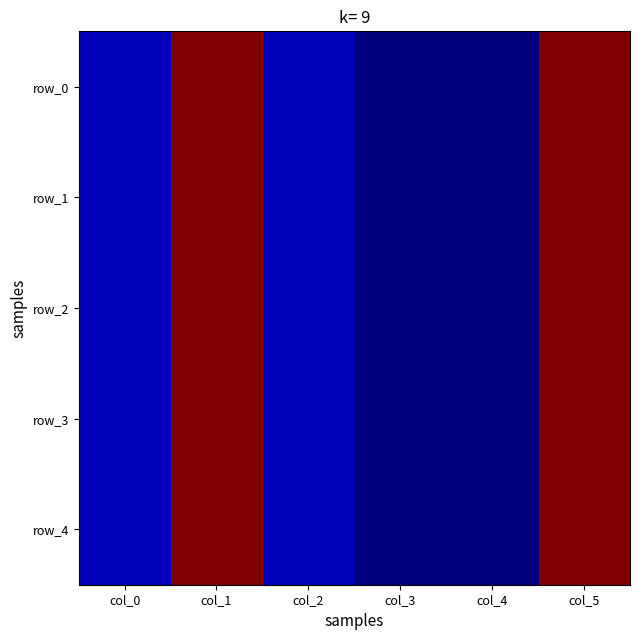

What is the difference between the maximum and second lowest values in the row_2 series?

3600.2